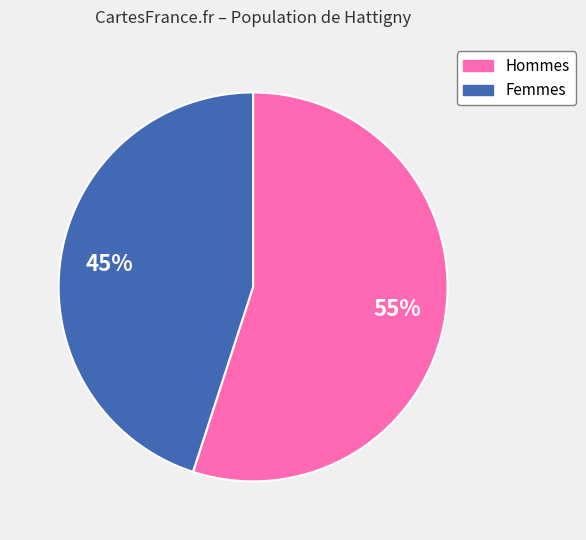

What is the smallest slice in the pie chart?

Femmes